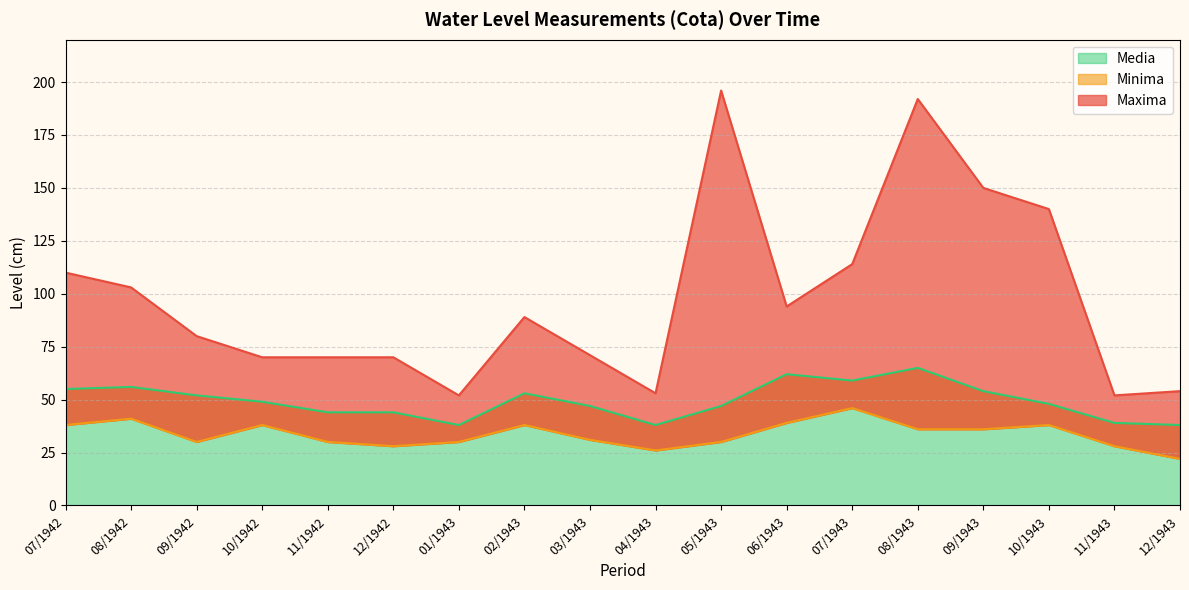

How many data points in Media are above 49?

8